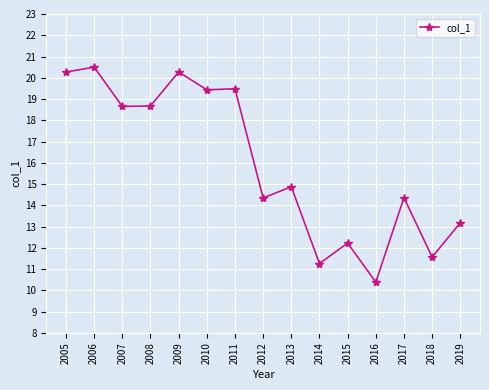

The value at 2013 is 6.2. True or false?

False